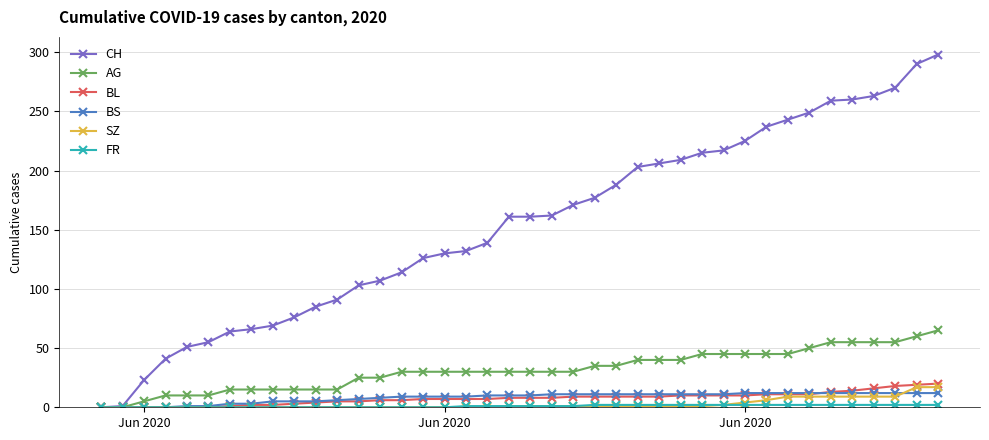

Which series has the largest total across all categories?

CH